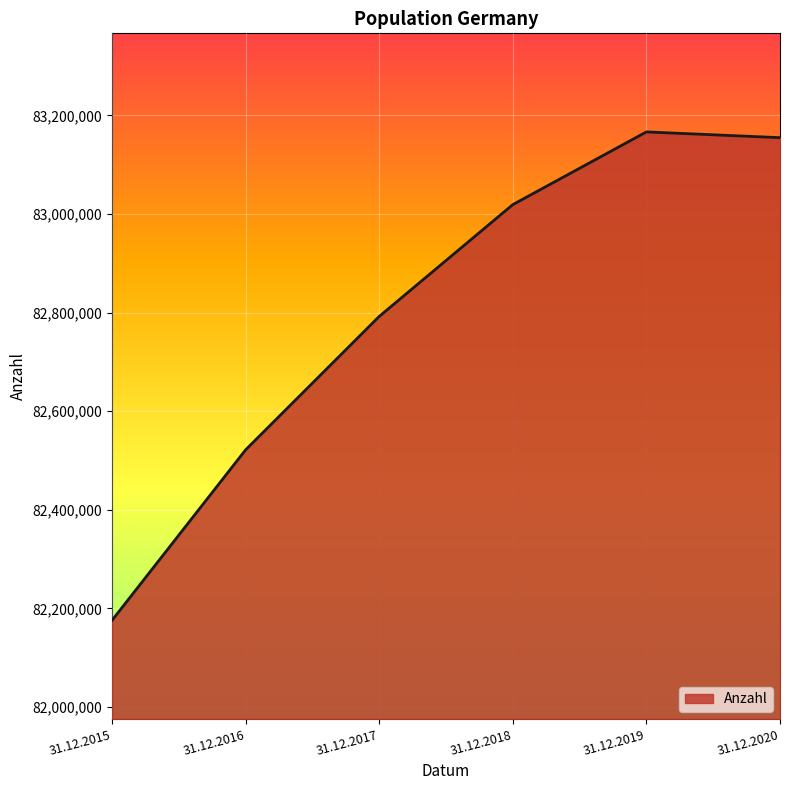

How many series are shown in this chart?

1